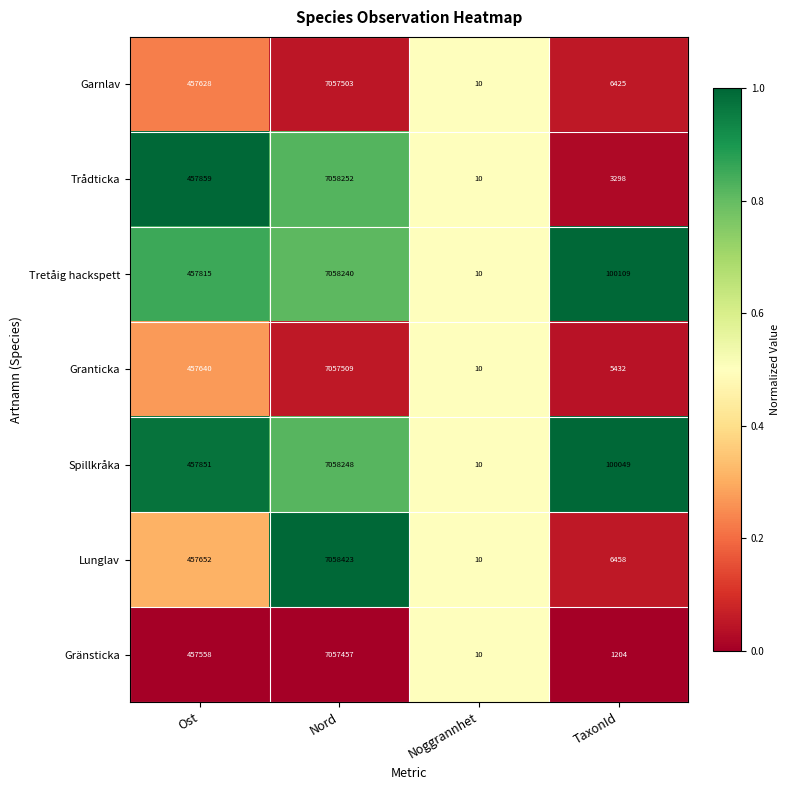

At which category does the chart reach its peak across all series?

Nord